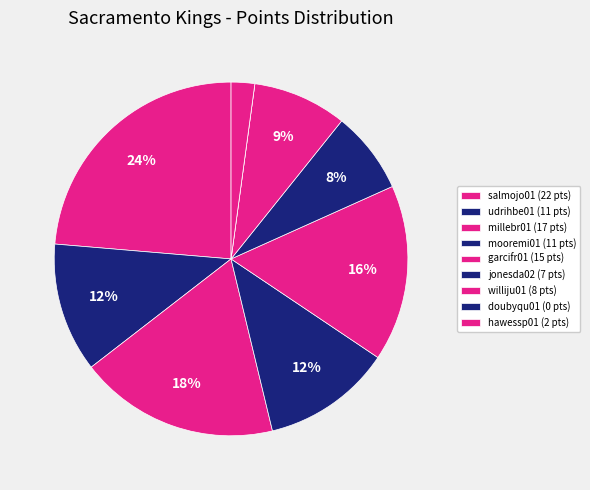

Which category has the biggest portion of the pie?

salmojo01